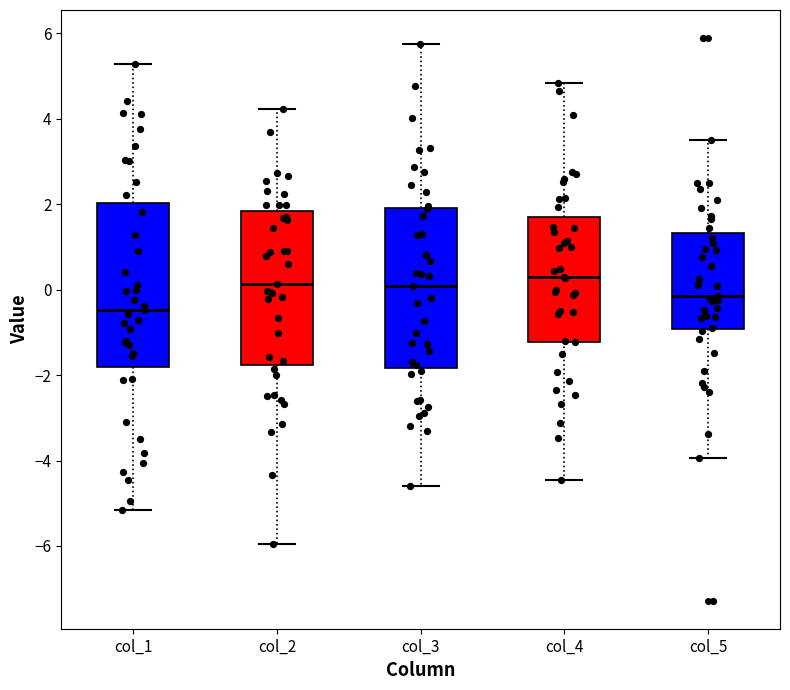

Reading left to right, transcribe this box plot: for each box, give where its median line is, the range the box spans, and where its two whiskers end, as read against the y-axis. The values are not printed on the chart, so give them approximately, as read against the axis.

col_1: median -0.4, box -1.8 to 2.0, whiskers -5.2 to 5.2
col_2: median 0.2, box -1.8 to 1.8, whiskers -6.0 to 4.2
col_3: median 0.0, box -1.8 to 2.0, whiskers -4.6 to 5.8
col_4: median 0.2, box -1.2 to 1.8, whiskers -4.4 to 4.8
col_5: median -0.2, box -1.0 to 1.4, whiskers -4.0 to 3.4